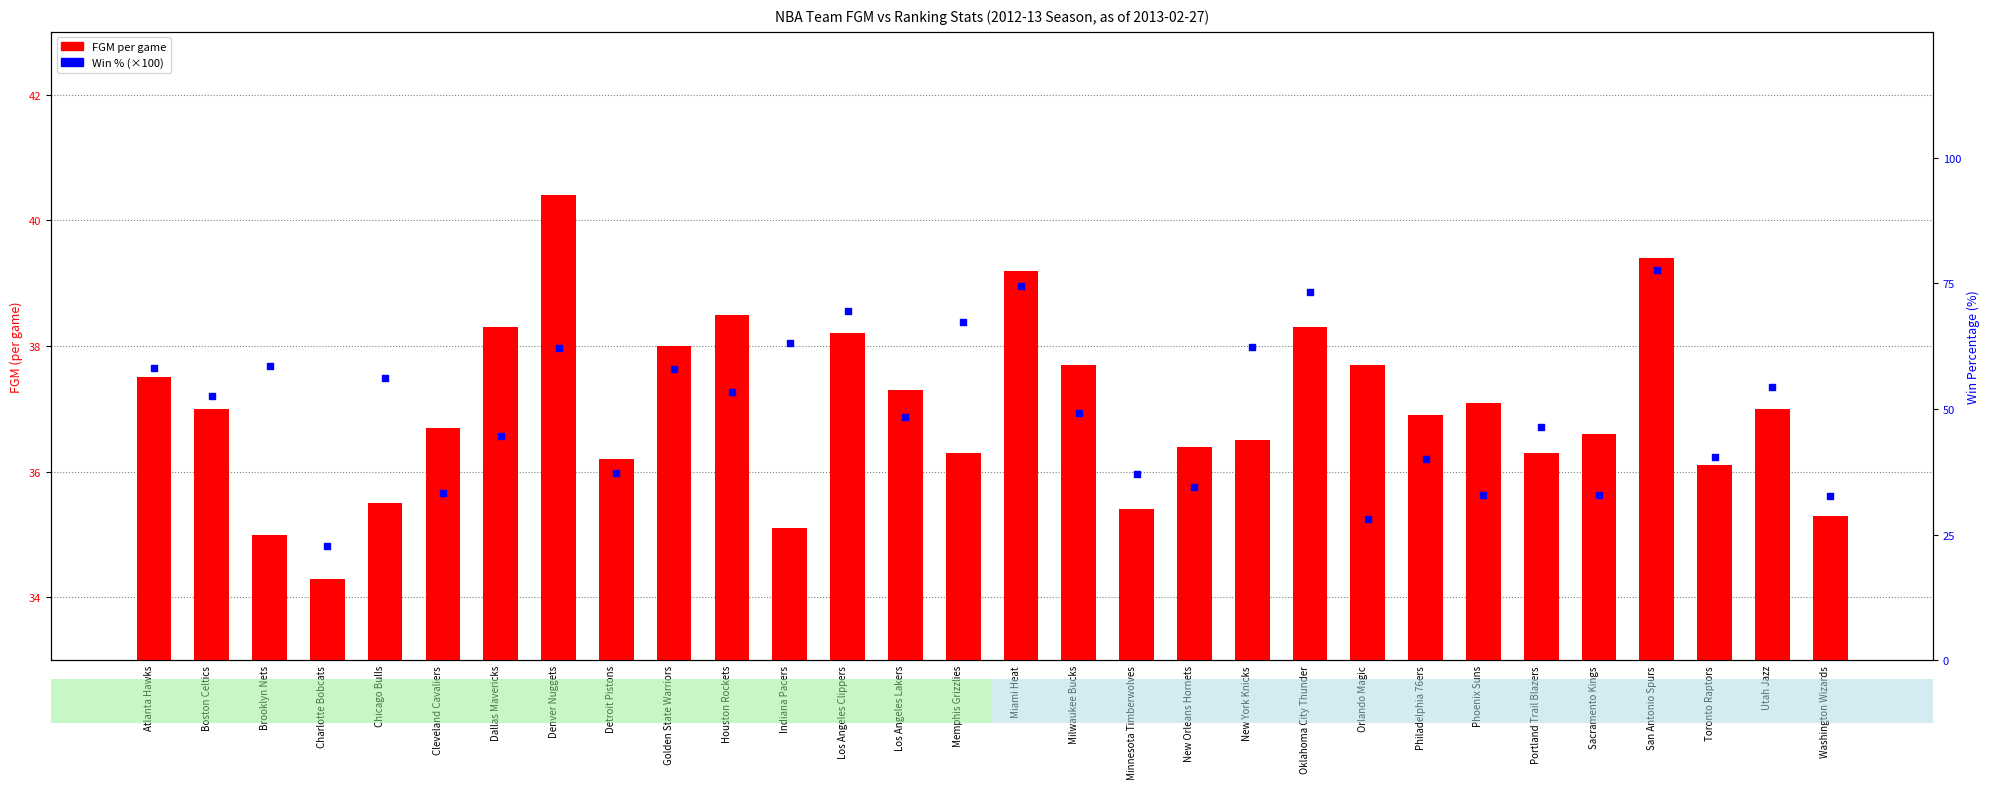

Which series has the largest total across all categories?

Win % (×100)